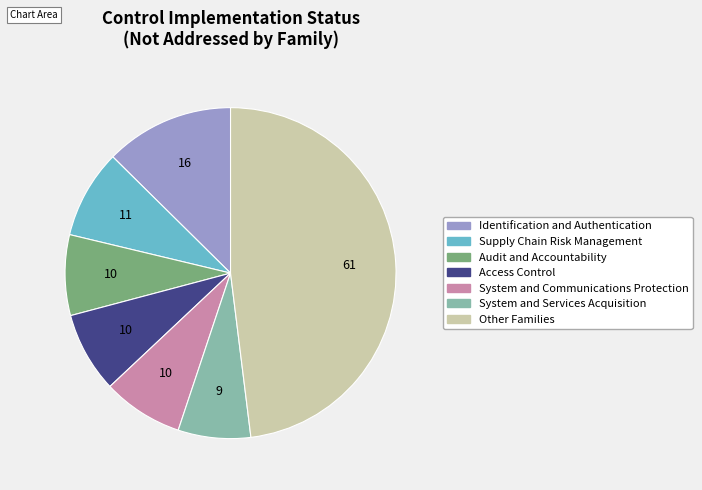

Does any single category account for the majority?

No